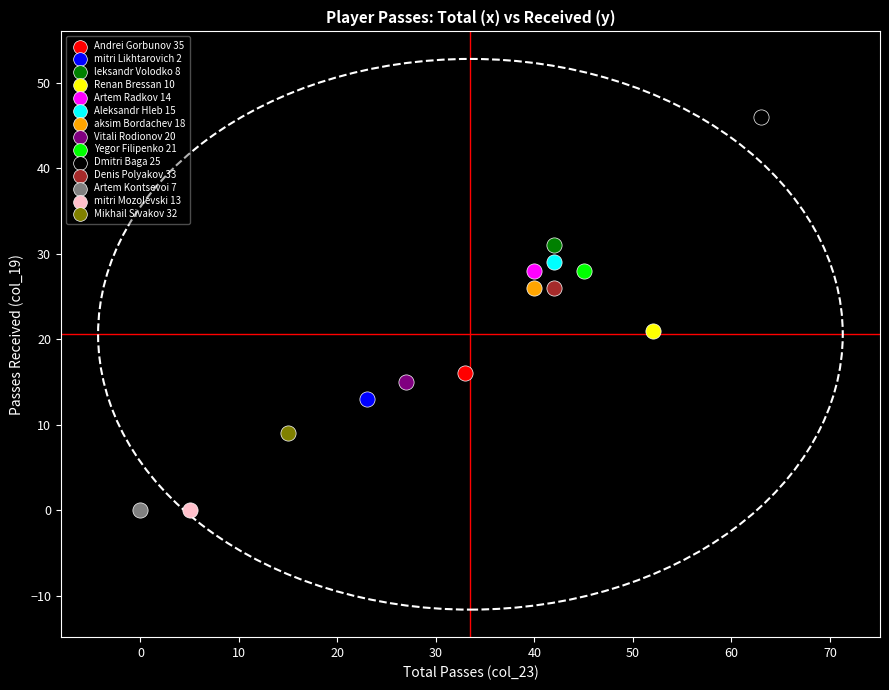

What are all the series names shown in the legend?

Andrei Gorbunov 35, mitri Likhtarovich 2, leksandr Volodko 8, Renan Bressan 10, Artem Radkov 14, Aleksandr Hleb 15, aksim Bordachev 18, Vitali Rodionov 20, Yegor Filipenko 21, Dmitri Baga 25, Denis Polyakov 33, Artem Kontsevoi 7, mitri Mozolevski 13, Mikhail Sivakov 32